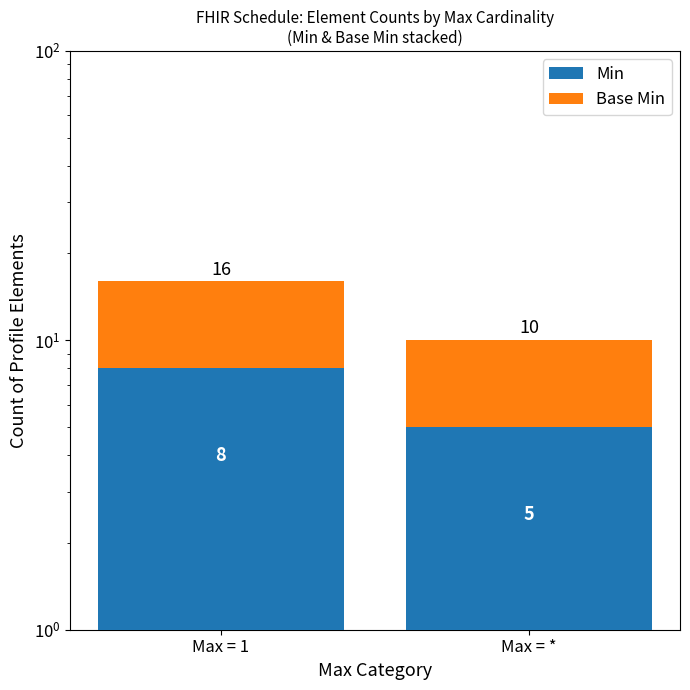

How many data points does each series have?

2